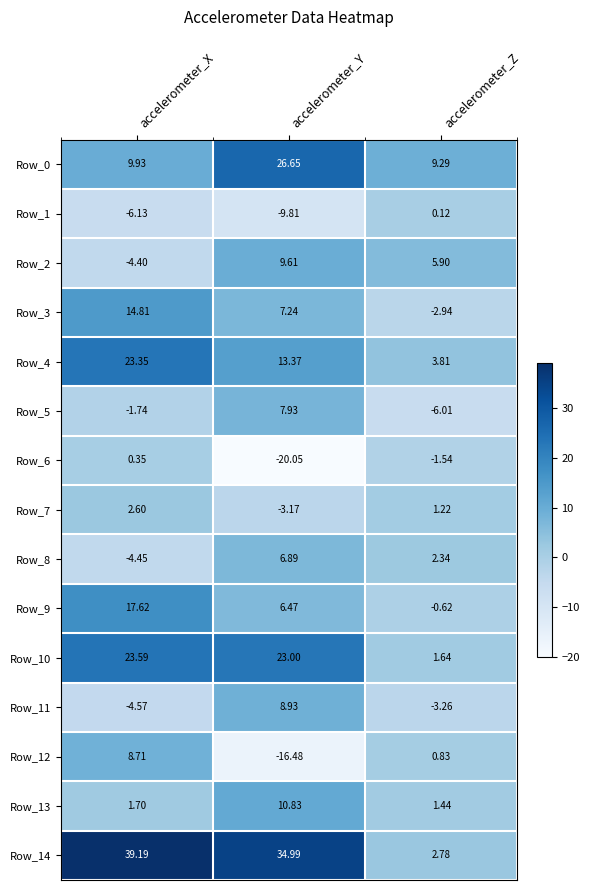

Where is Row_10 nearest to the value 12?

accelerometer_Z